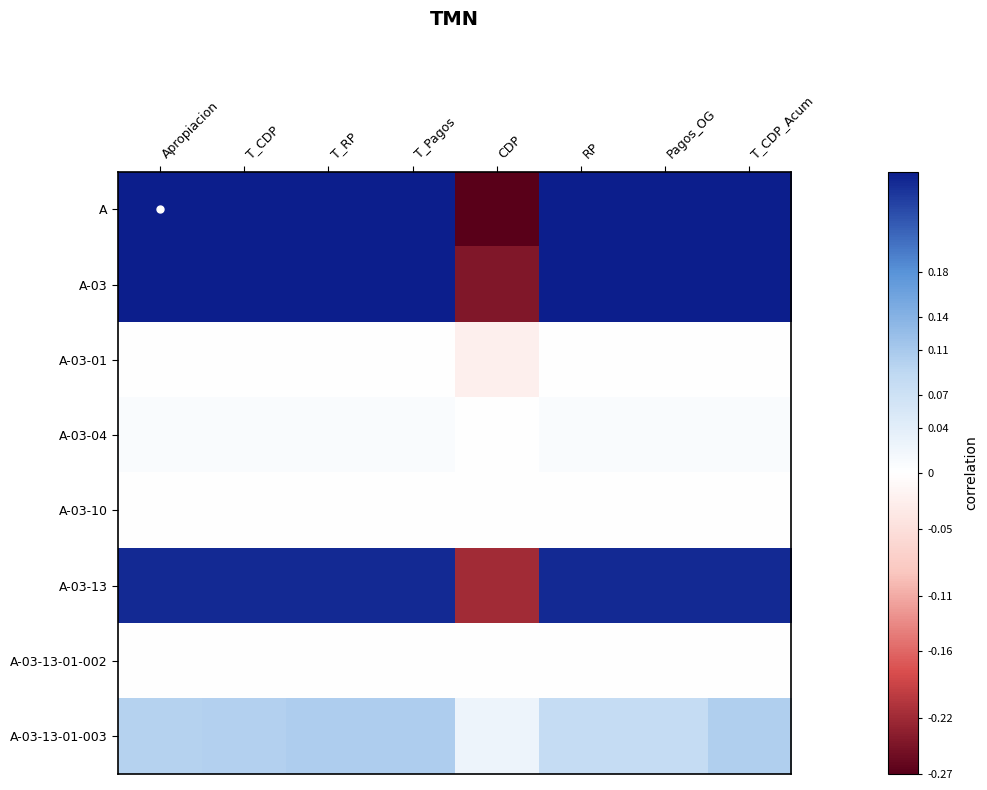

Which has a higher value, RP or T_CDP?

RP